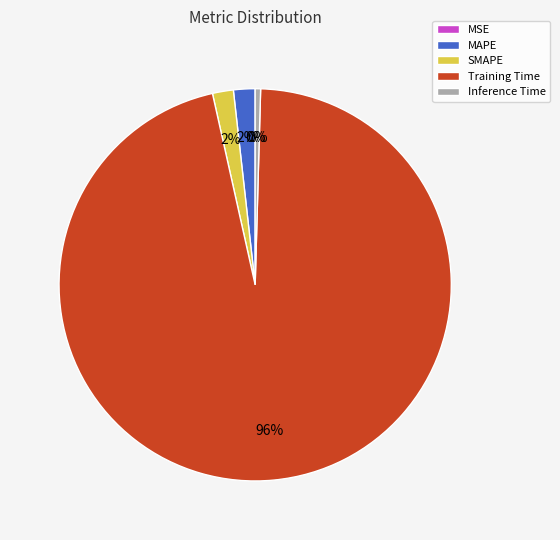

Is Training Time the majority of the pie?

Yes